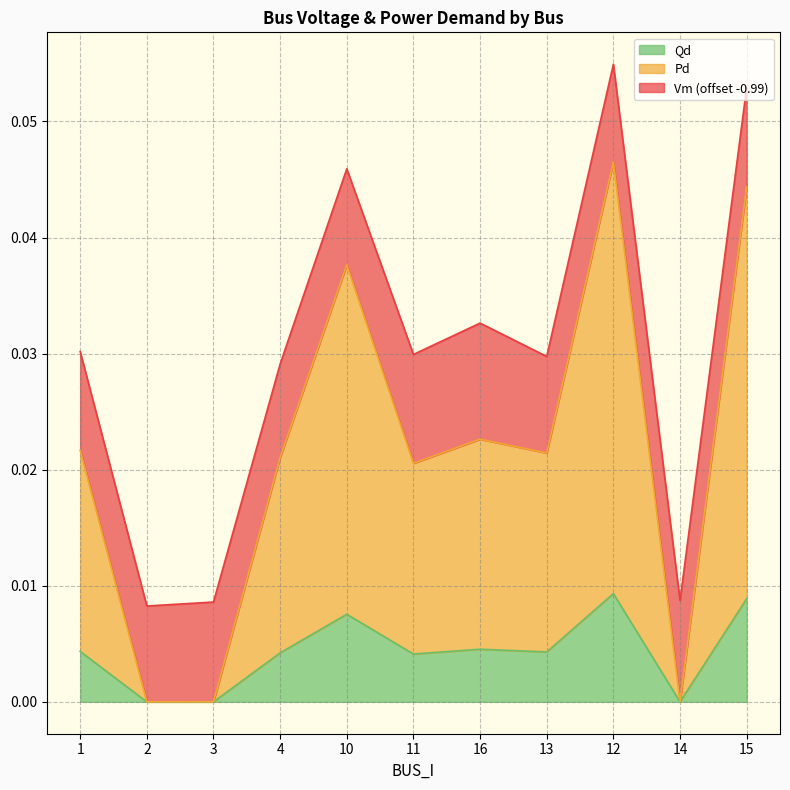

At which category does the chart reach its minimum across all series?

2